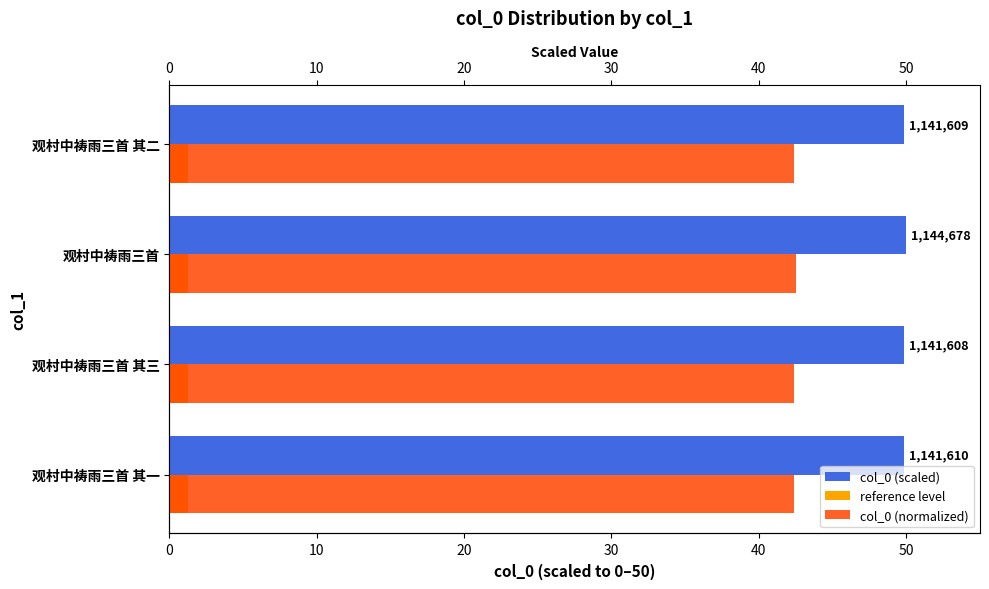

At how many categories does at least one series exceed 1?

4